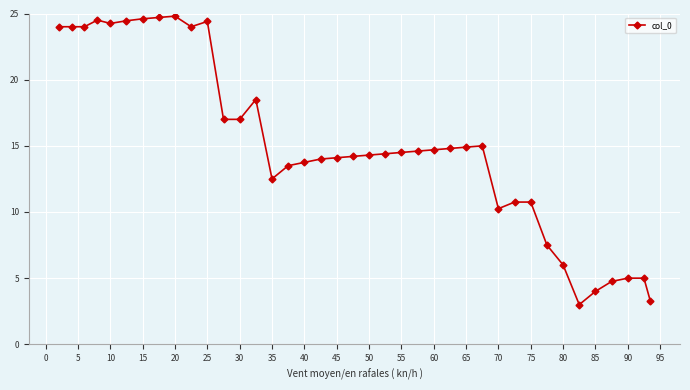

What is the value of the 23rd point from the left?

14.5